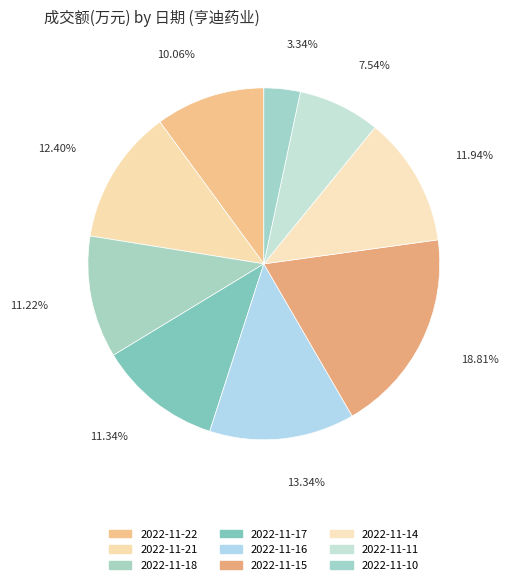

What is the change in value from 2022-11-22 to 2022-11-15?

+44415